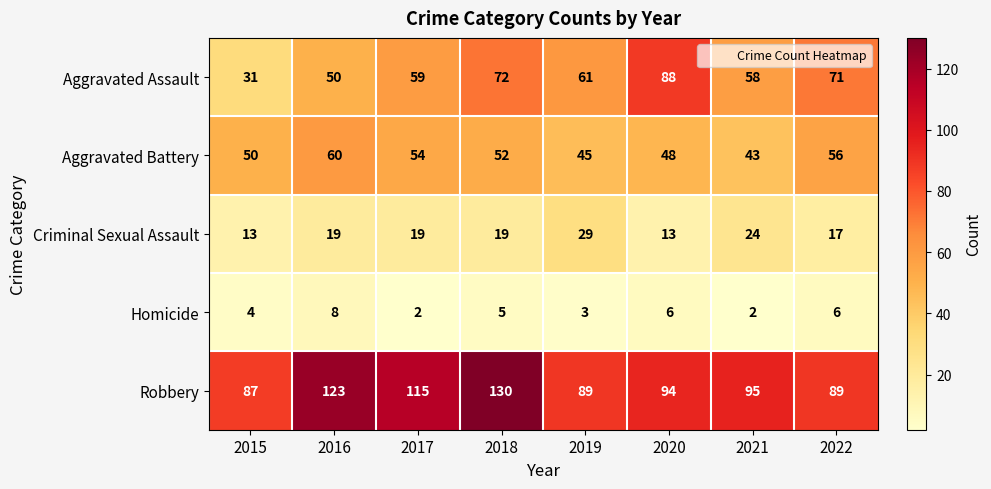

Count the number of categories in the chart.

8